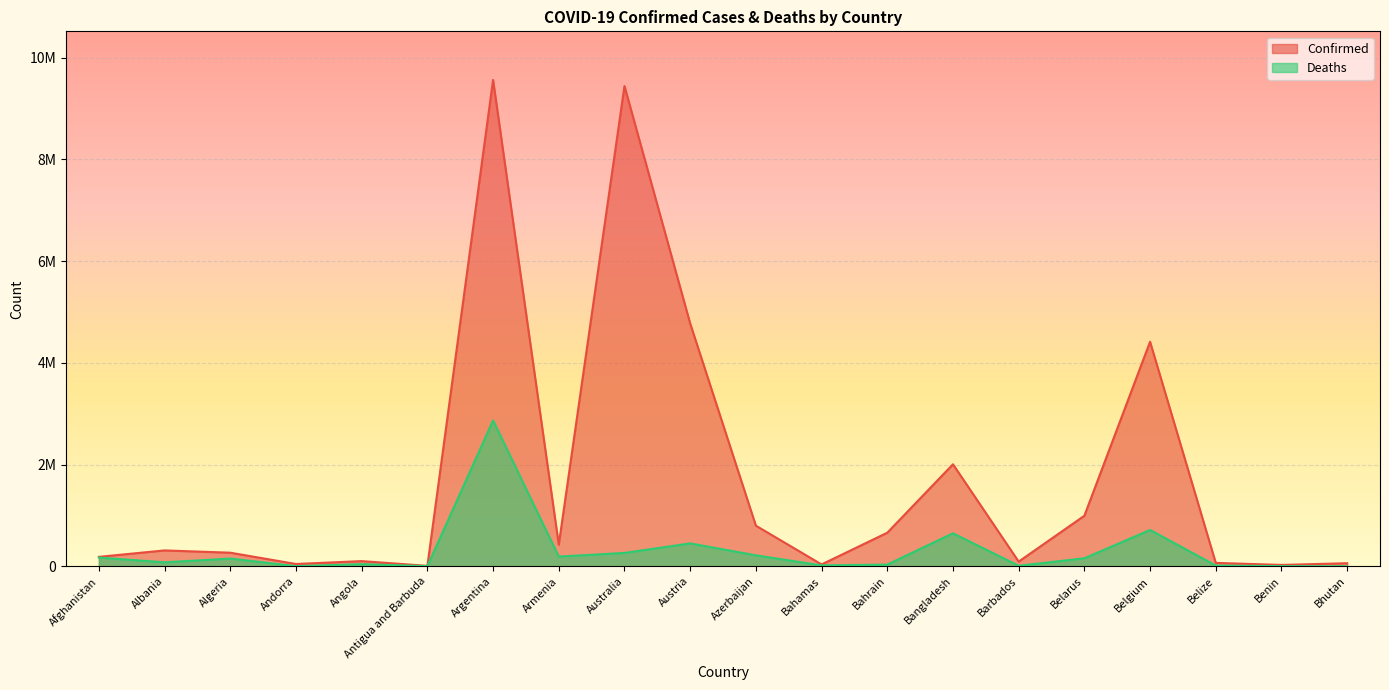

How many data points does each series have?

20